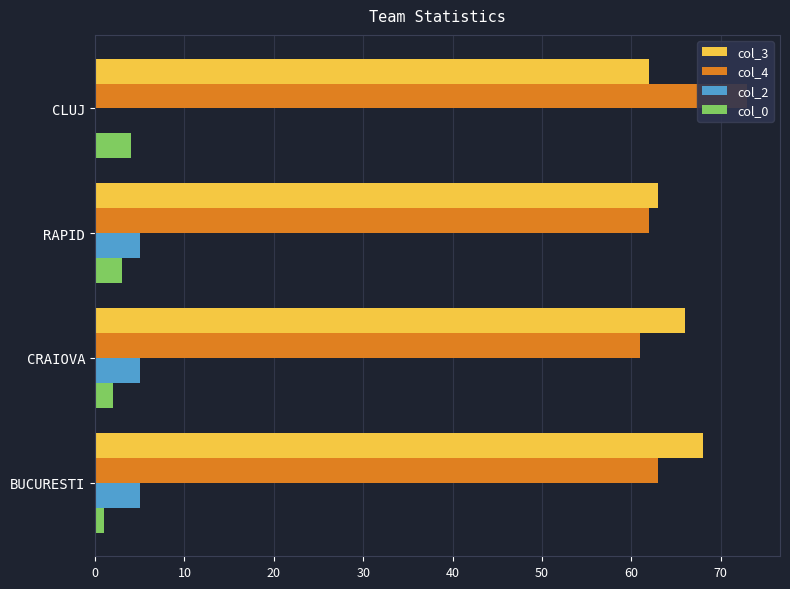

Rank the series at CRAIOVA from lowest to highest value.

col_0, col_2, col_4, col_3